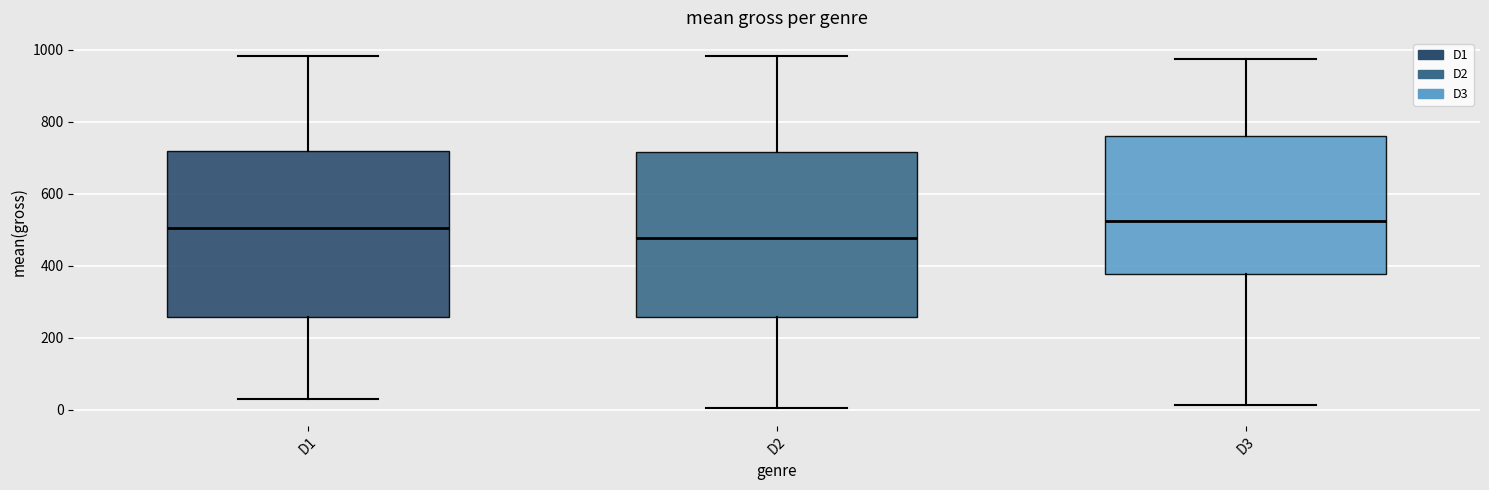

Reading left to right, transcribe this box plot: for each box, give where its median line is, the range the box spans, and where its two whiskers end, as read against the y-axis. The values are not printed on the chart, so give them approximately, as read against the axis.

D1: median 500, box 260 to 720, whiskers 40 to 980
D2: median 480, box 260 to 720, whiskers 0 to 980
D3: median 520, box 380 to 760, whiskers 20 to 980